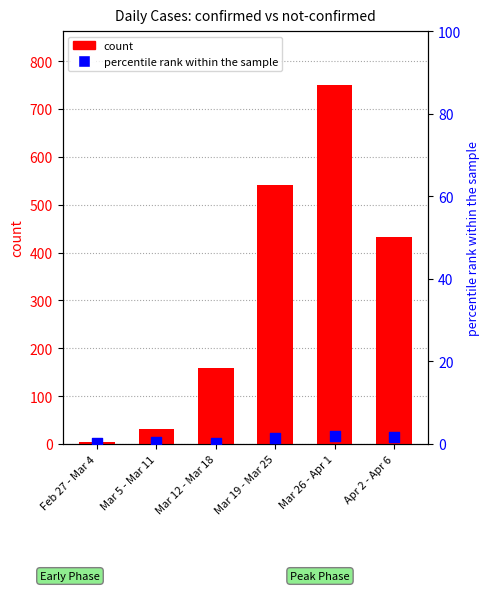

What are all the series names shown in the legend?

count, percentile rank within the sample